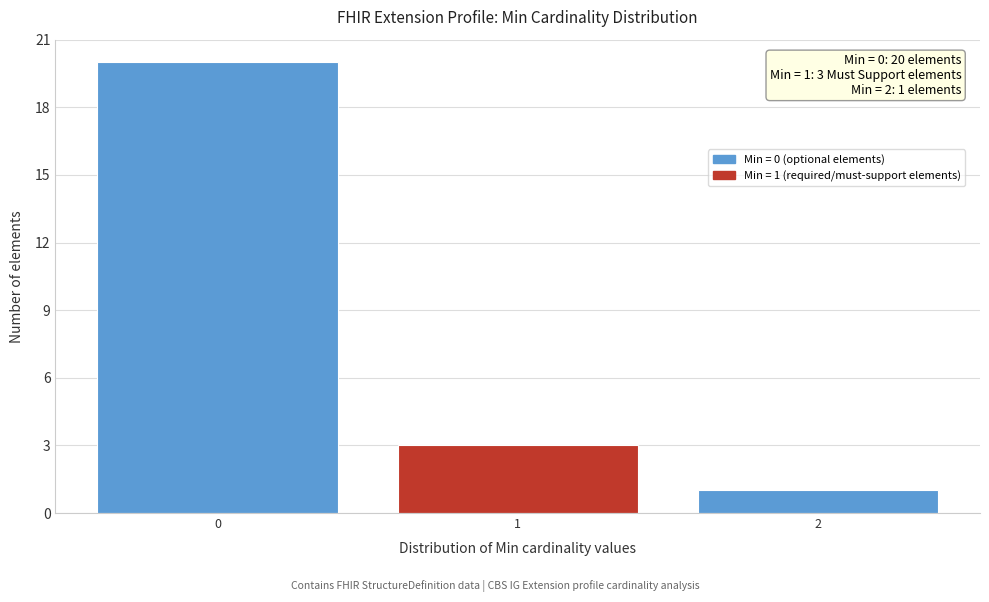

Reading left to right, transcribe all the data shown in this chart.

20	3	1